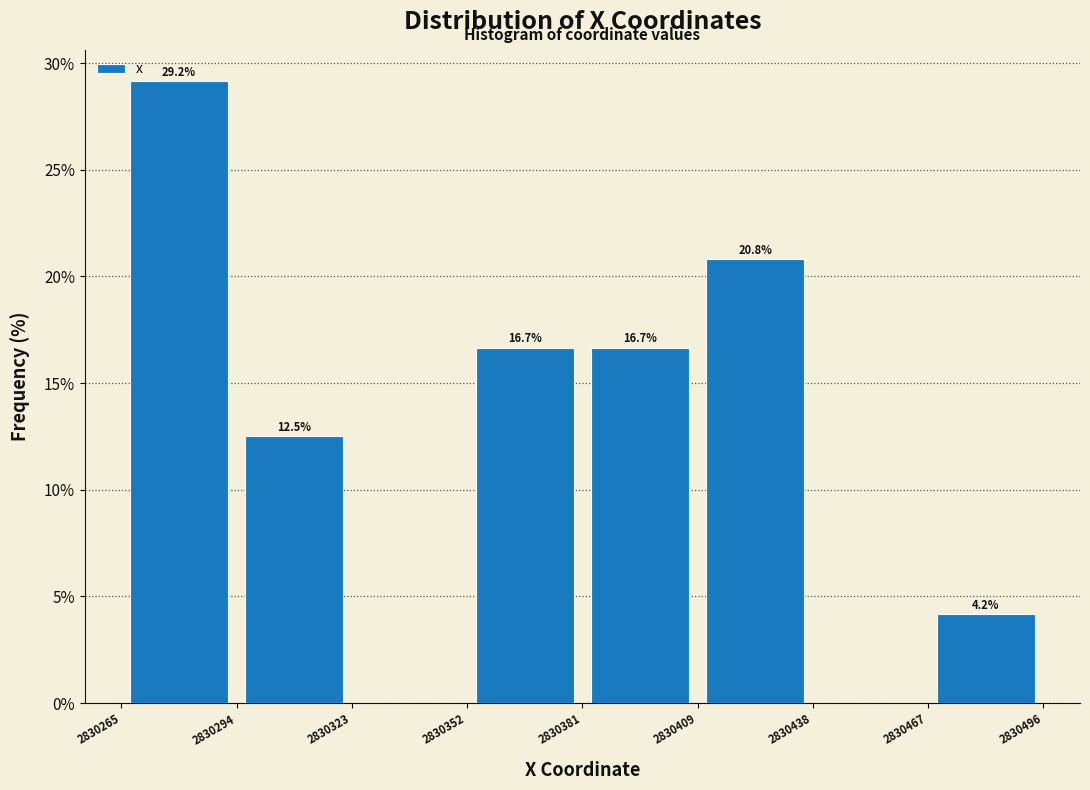

Which range on the x-axis has the tallest bar?

2830265 to 2830294